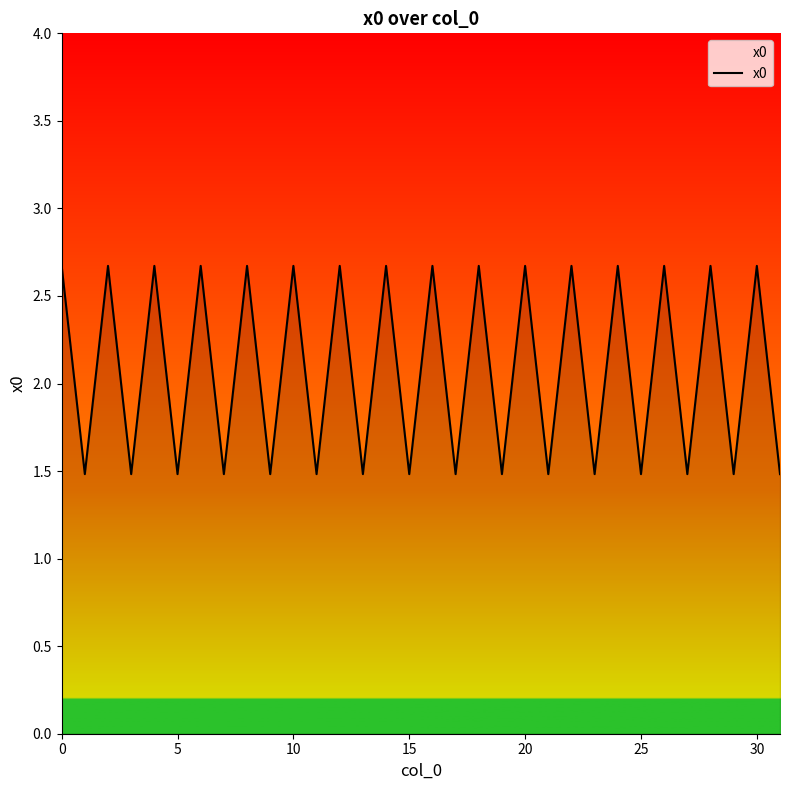

How many categories are shown in the chart?

32